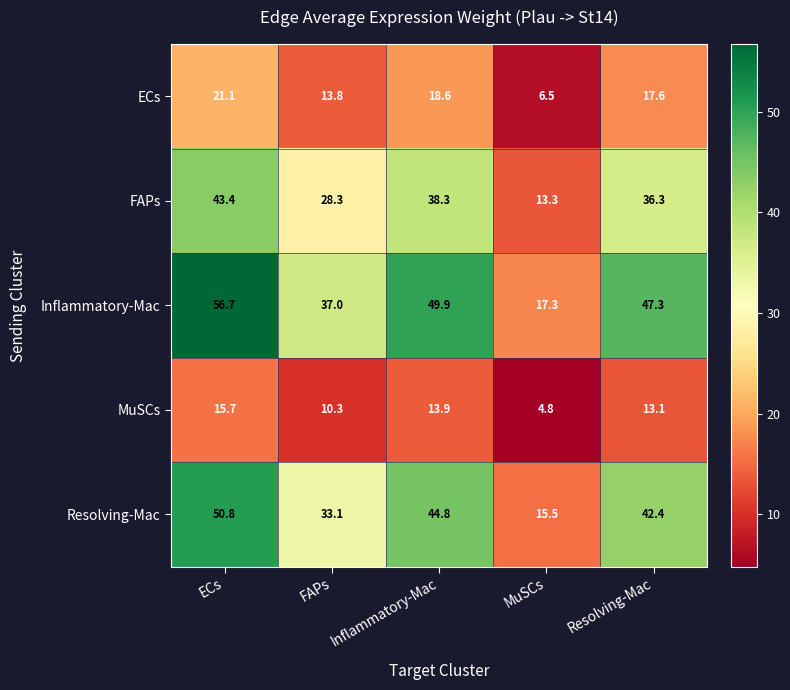

At MuSCs, list the series in order from largest to smallest.

Inflammatory-Mac, Resolving-Mac, FAPs, ECs, MuSCs